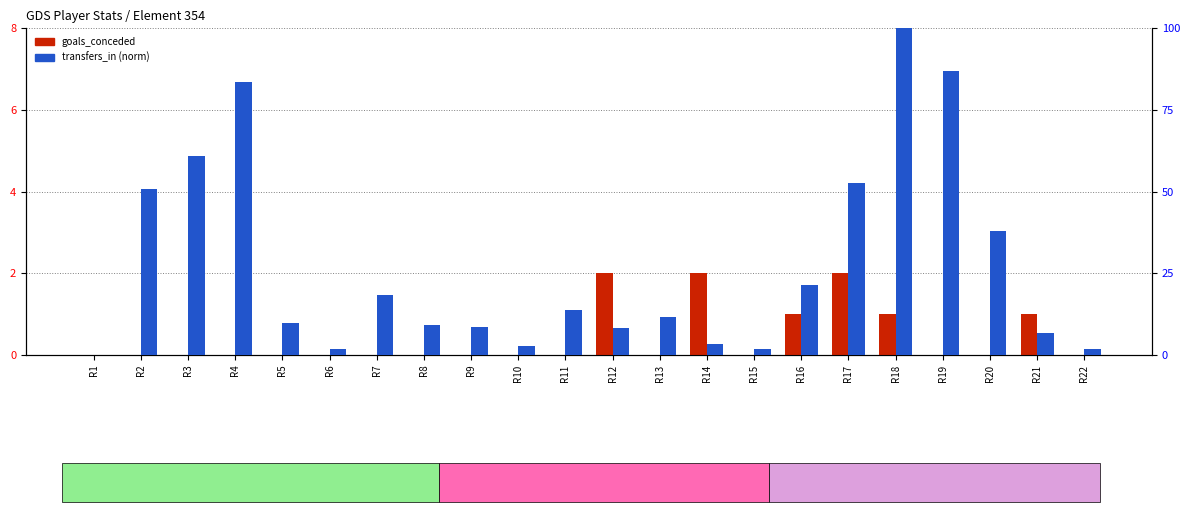

Where is goals_conceded nearest to the value 1?

R16